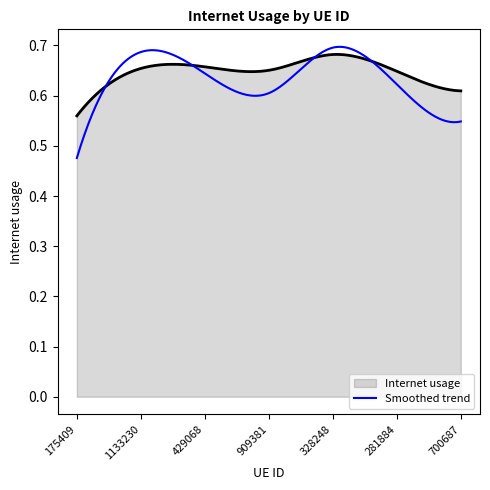

Which series has the largest range (max minus min)?

Smoothed trend